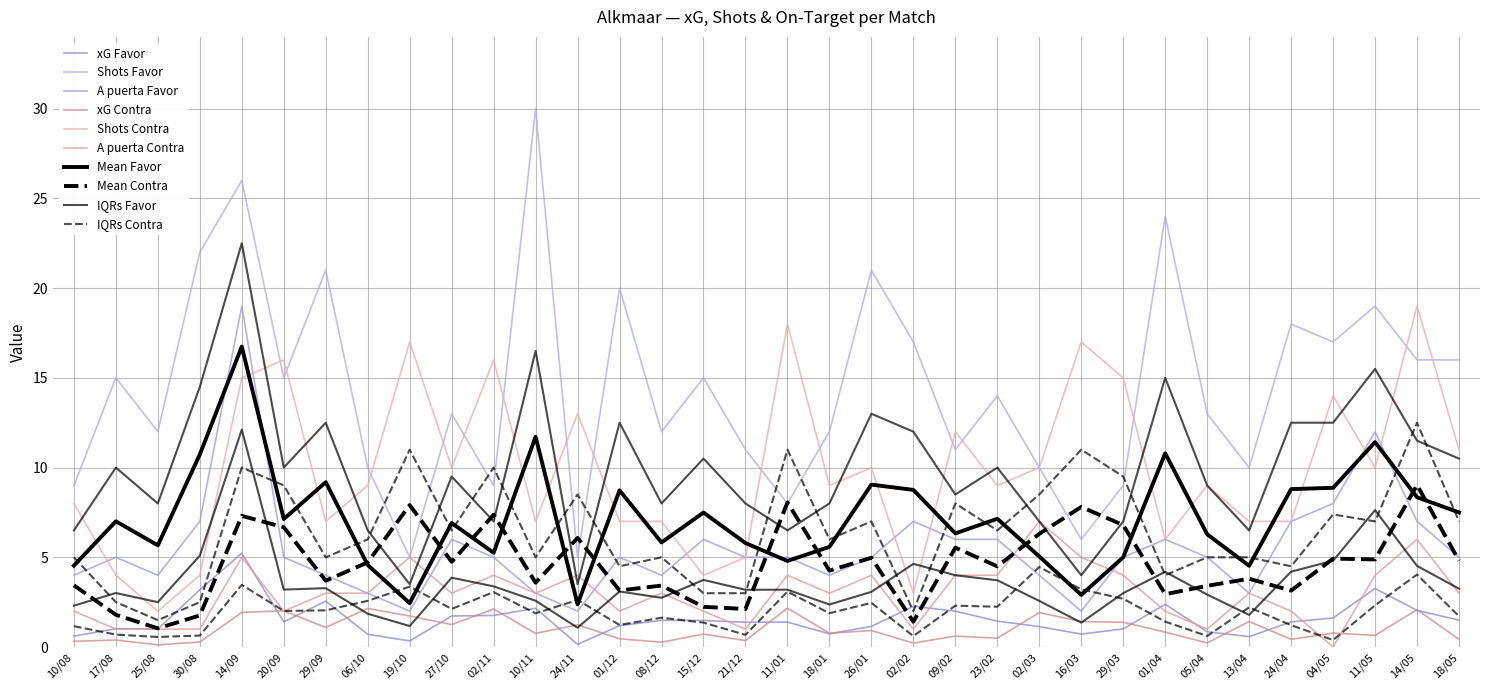

True or false: xG Favor has more than 1 points higher than both neighbors.

True